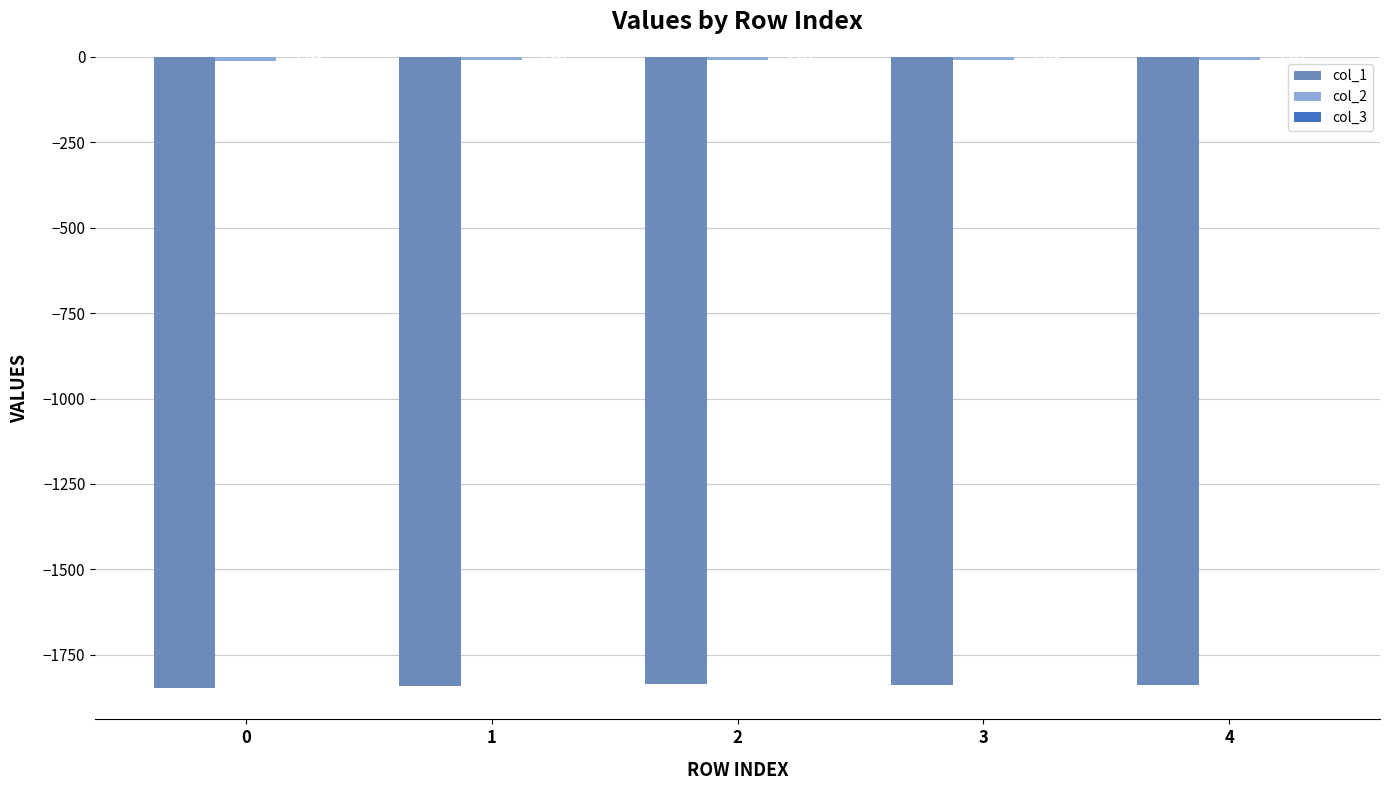

At which category is the sum across all series the highest?

2